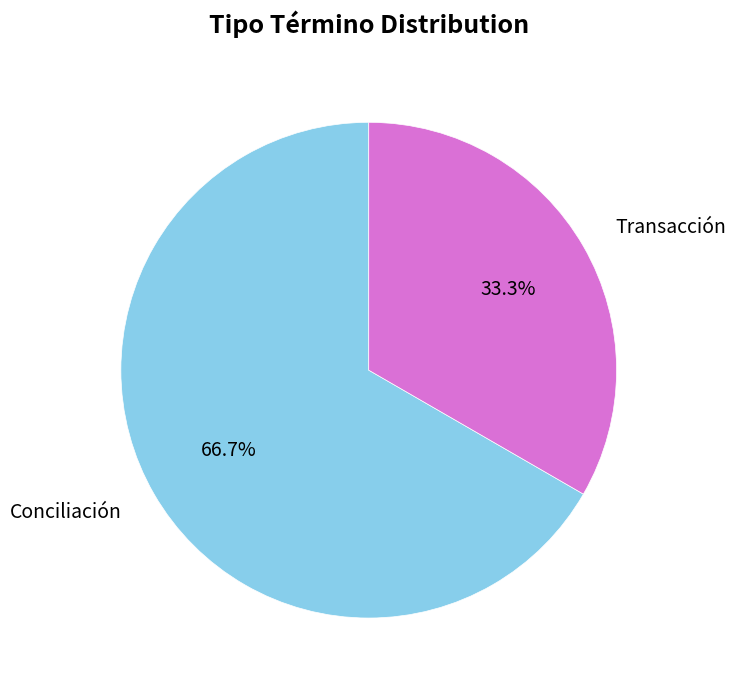

Is it true that Conciliación is 67% of the pie?

True